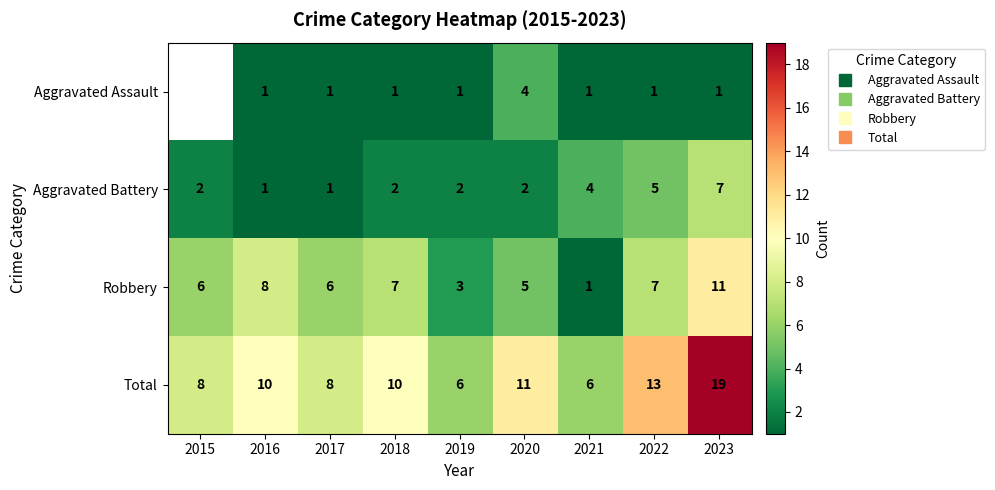

What is the sum of all Total values?

91.0